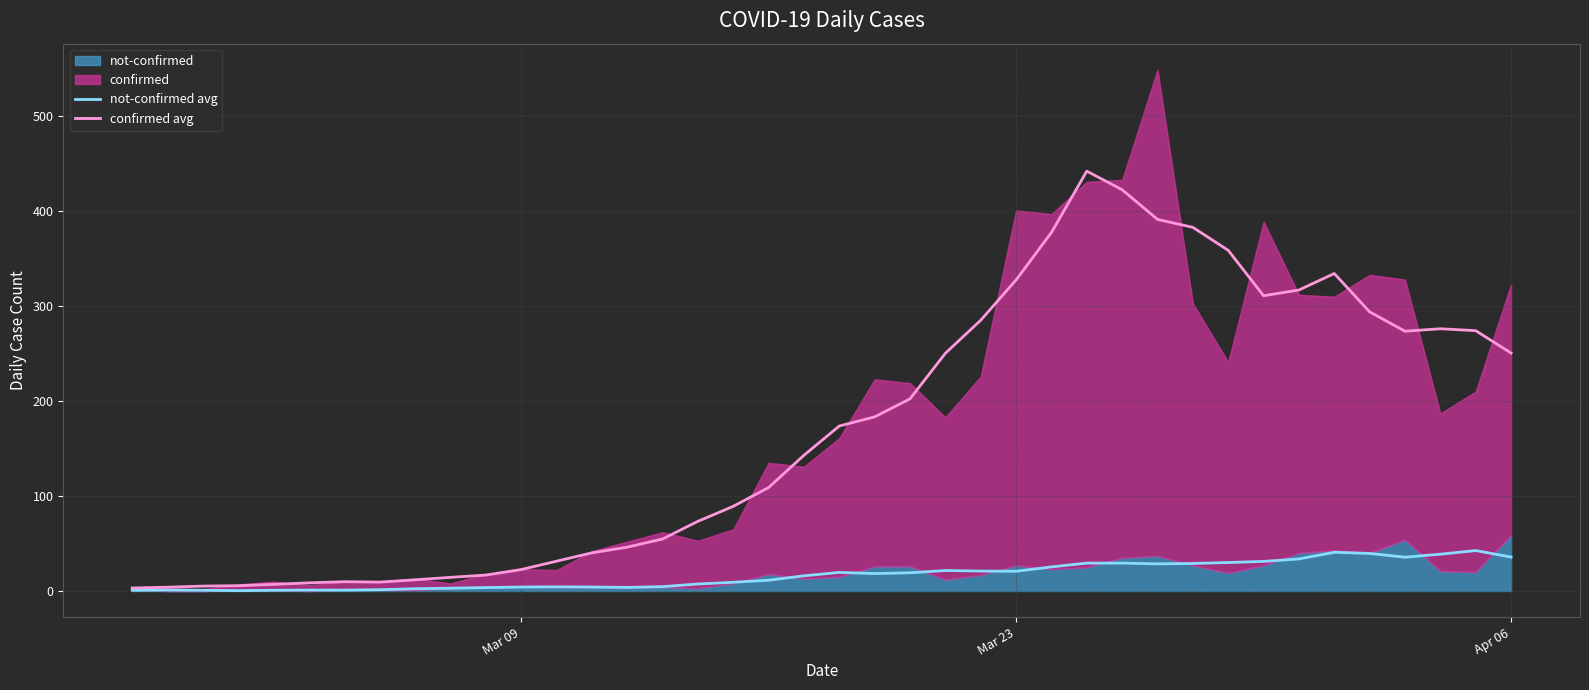

What is the minimum value shown in the chart?

0.4